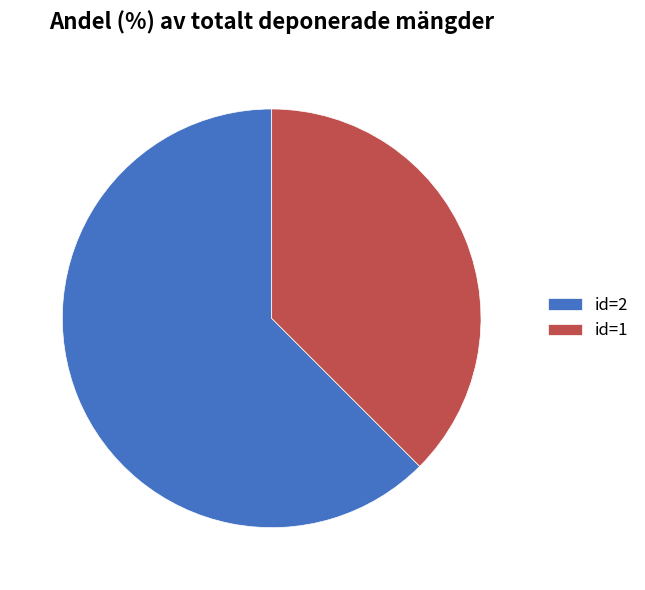

Is it true that id=1 is 38% of the pie?

True